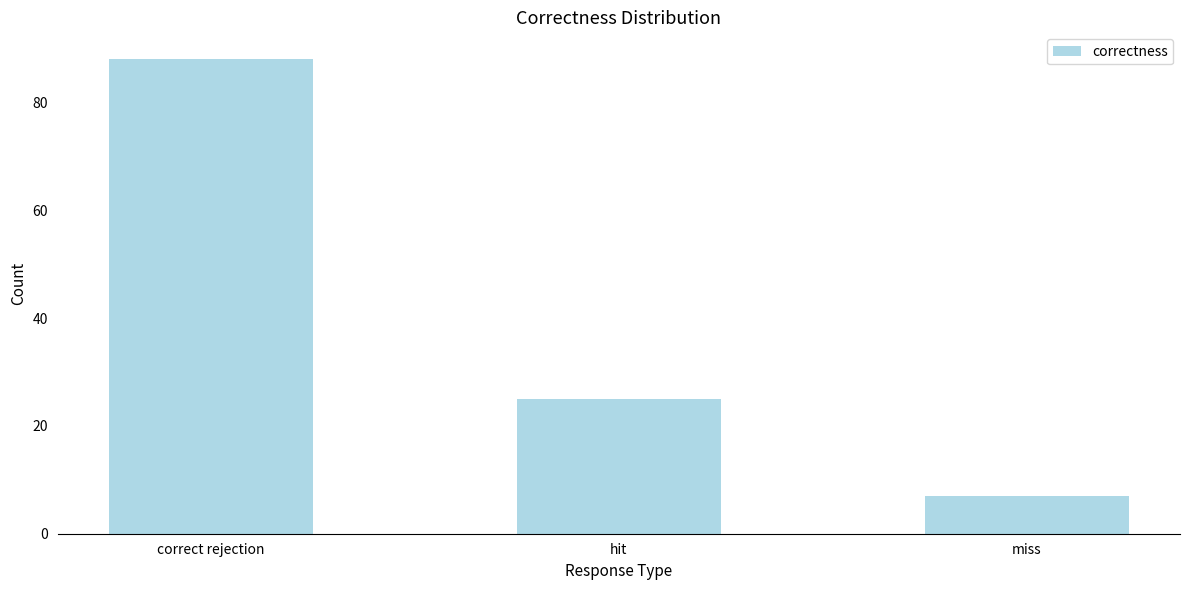

Reading left to right, transcribe all the data shown in this chart.

88	25	7